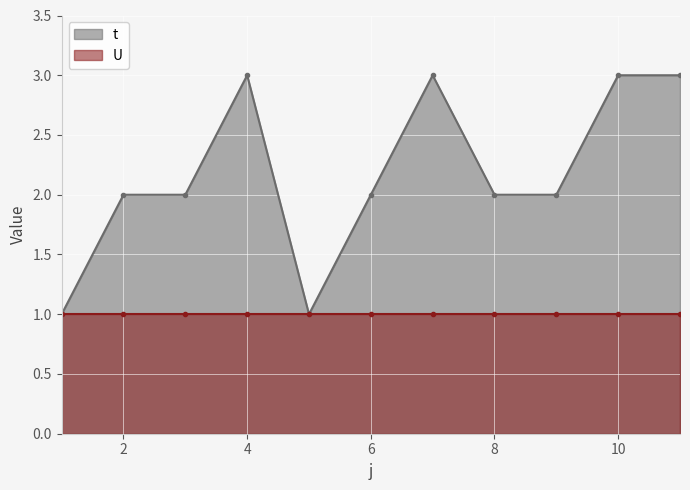

List the labels in order of value, largest first.

4, 7, 10, 11, 2, 3, 6, 8, 9, 1, 5